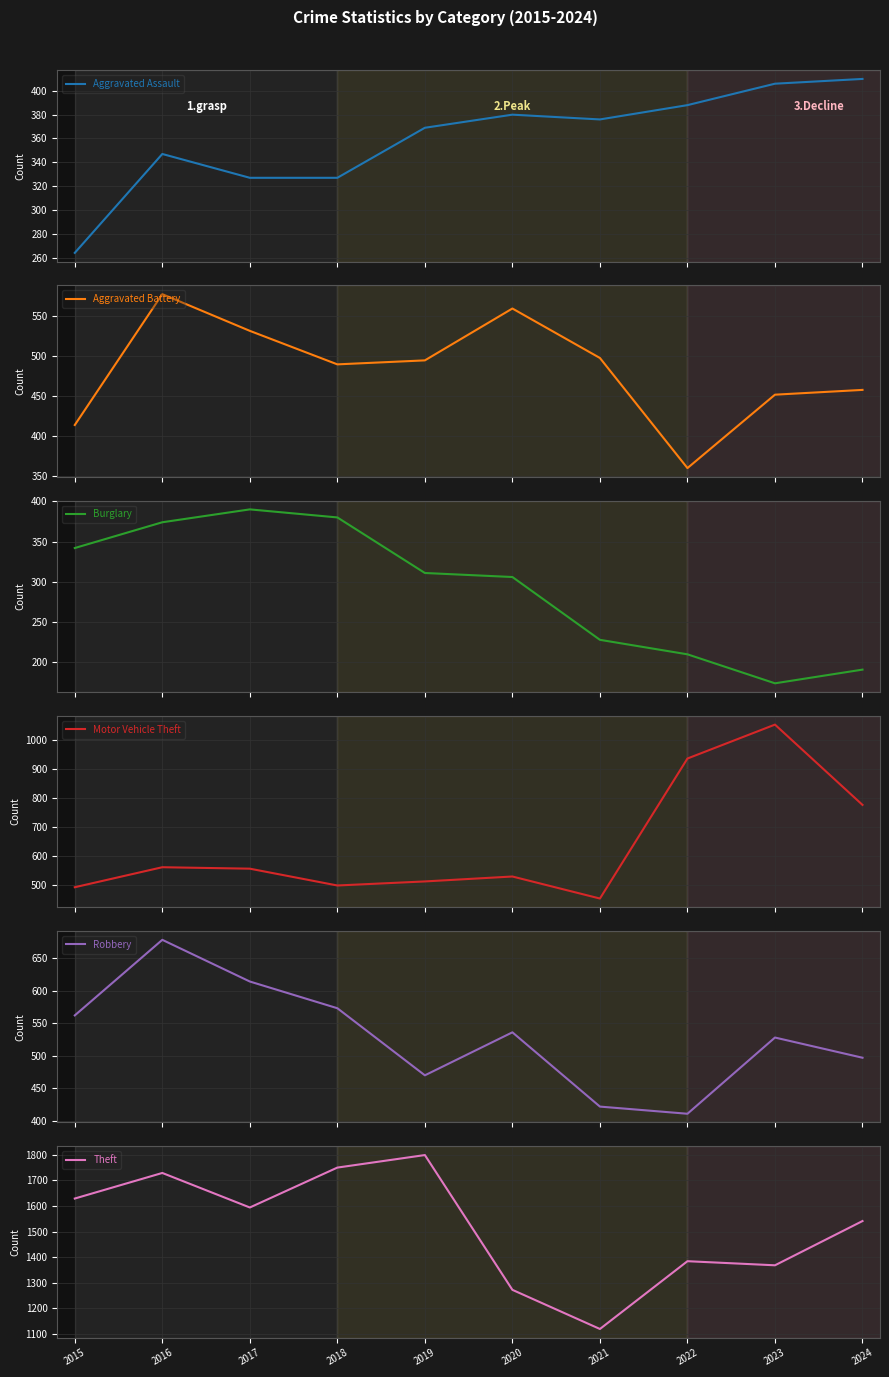

Reading left to right, list all the values displayed in this chart.

Aggravated Assault: 2015=264	2016=347	2017=327	2018=327	2019=369	2020=380	2021=376	2022=388	2023=406	2024=410
Aggravated Battery: 2015=414	2016=578	2017=532	2018=490	2019=495	2020=560	2021=498	2022=360	2023=452	2024=458
Burglary: 2015=342	2016=374	2017=390	2018=380	2019=311	2020=306	2021=228	2022=210	2023=174	2024=191
Motor Vehicle Theft: 2015=492	2016=561	2017=556	2018=498	2019=512	2020=529	2021=453	2022=936	2023=1053	2024=776
Robbery: 2015=562	2016=678	2017=614	2018=573	2019=470	2020=536	2021=422	2022=411	2023=528	2024=497
Theft: 2015=1629	2016=1729	2017=1594	2018=1750	2019=1799	2020=1272	2021=1119	2022=1384	2023=1368	2024=1541